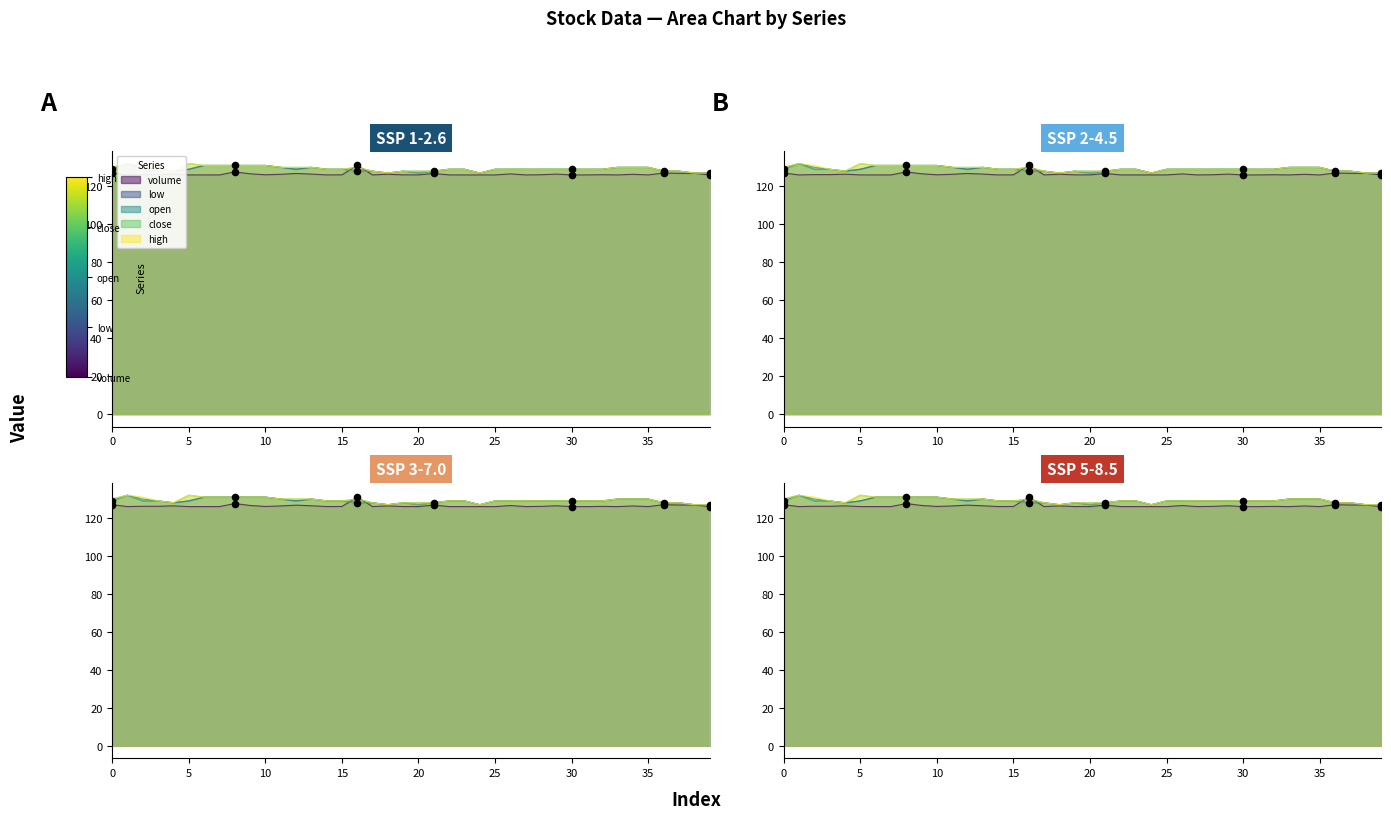

Which series has the largest Y range (max minus min)?

low